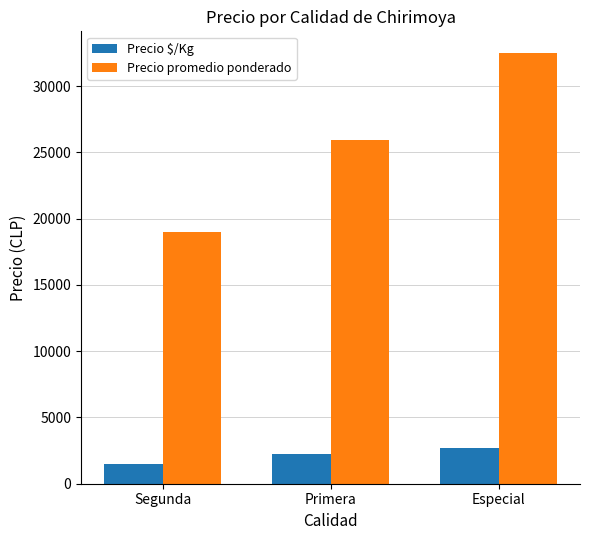

How many values in the Precio promedio ponderado series are below 25917?

1